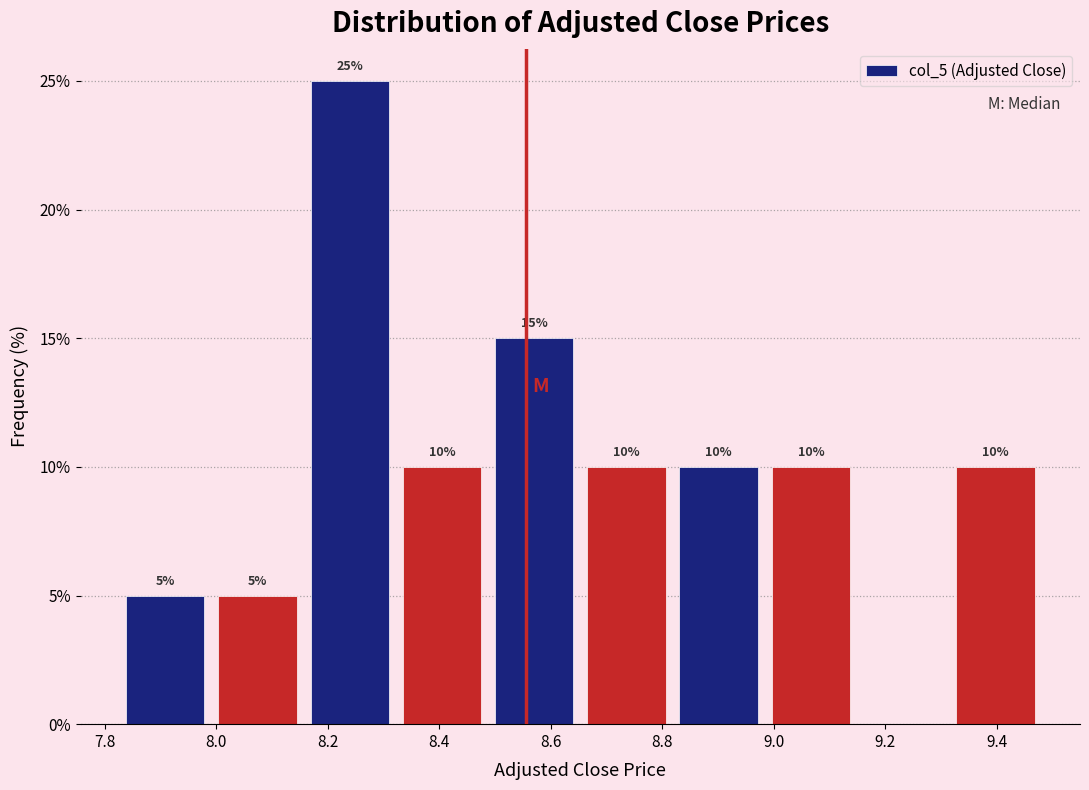

Over which range of the x-axis is the bar tallest?

8.16 to 8.32